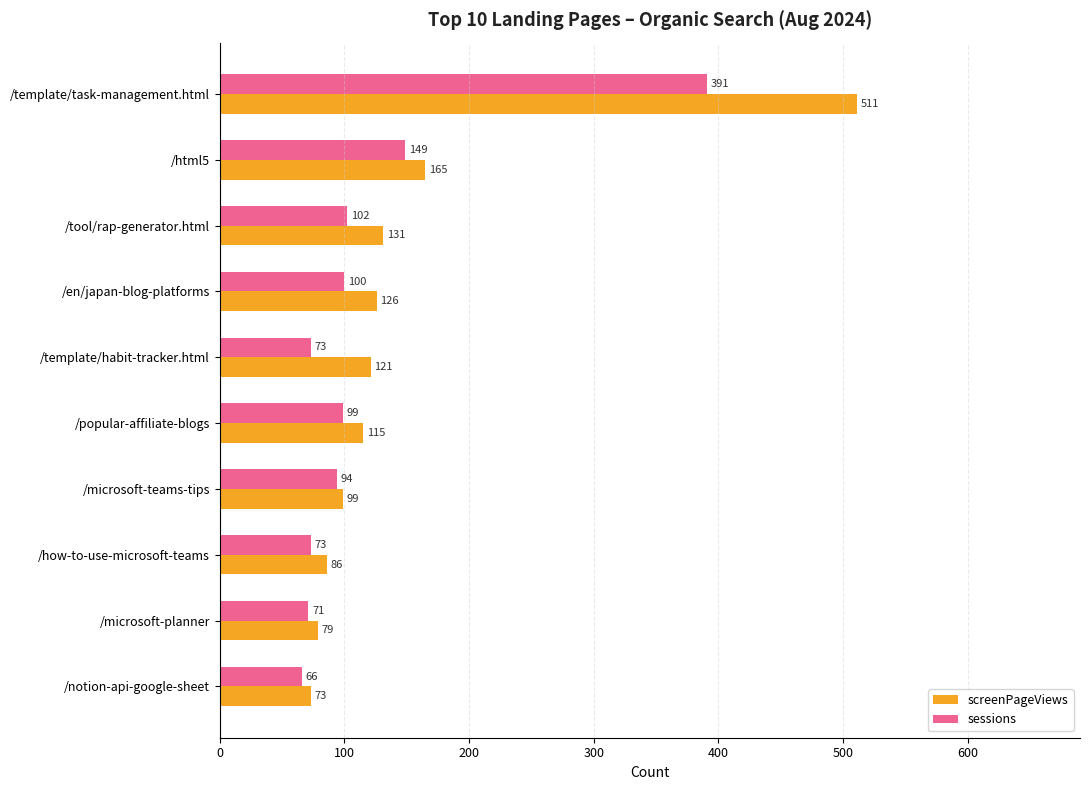

What is the difference between the maximum and second lowest values in the screenPageViews series?

432